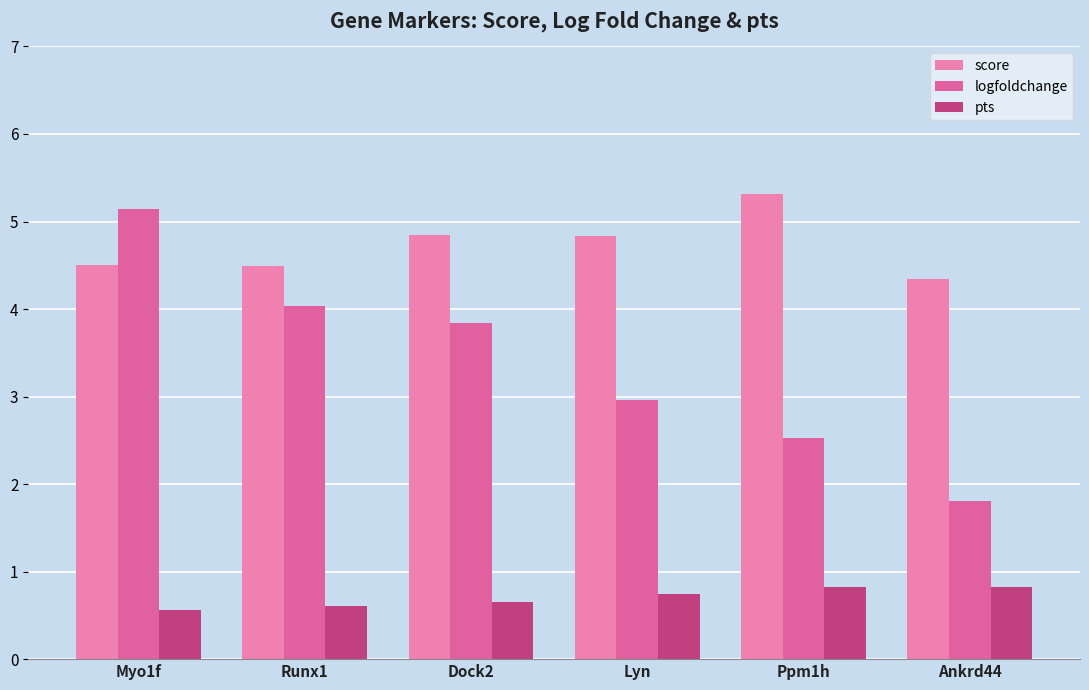

What is the difference between the maximum and minimum values in the score series?

1.0